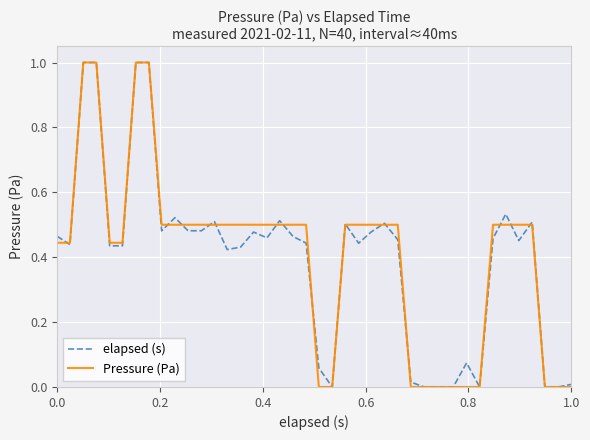

What is the greatest value displayed?

1.0